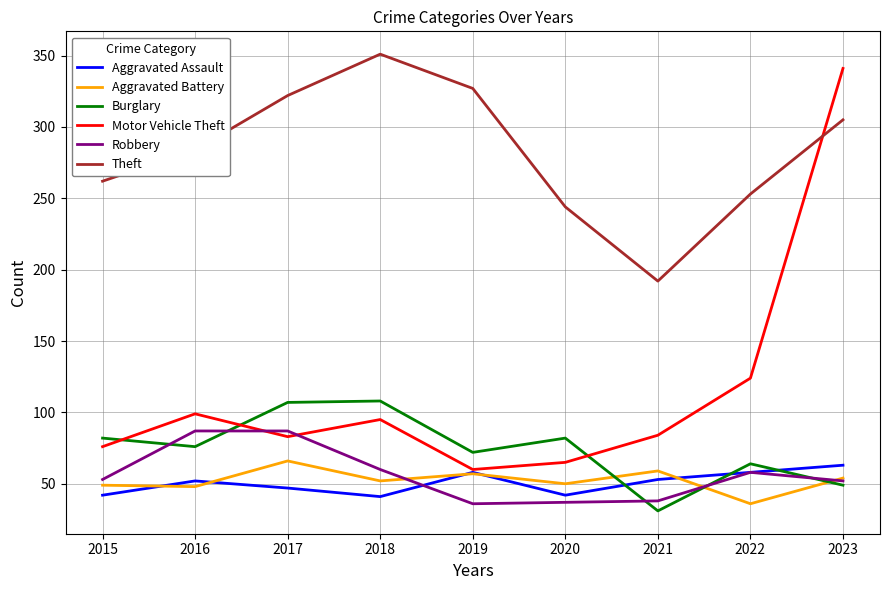

What is the lowest value of the Aggravated Assault series?

41